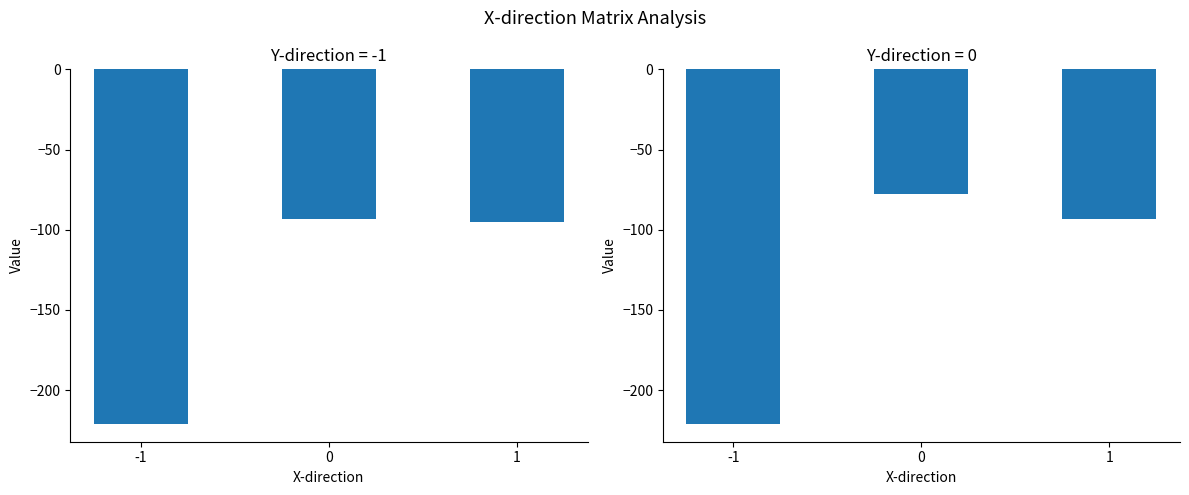

What is the minimum value shown in the chart?

-221.2